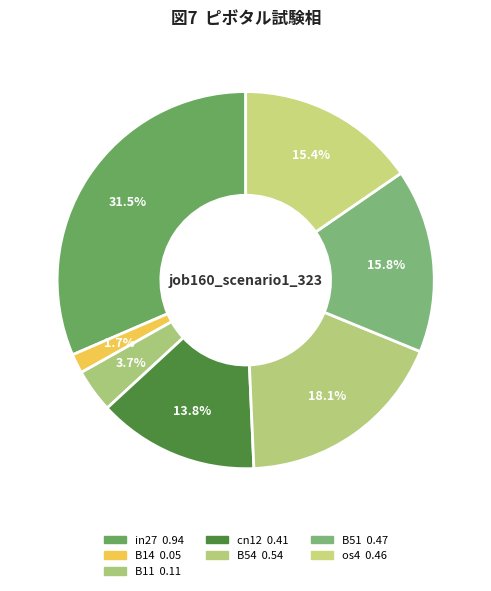

True or false: B51 accounts for 16% of the total.

True